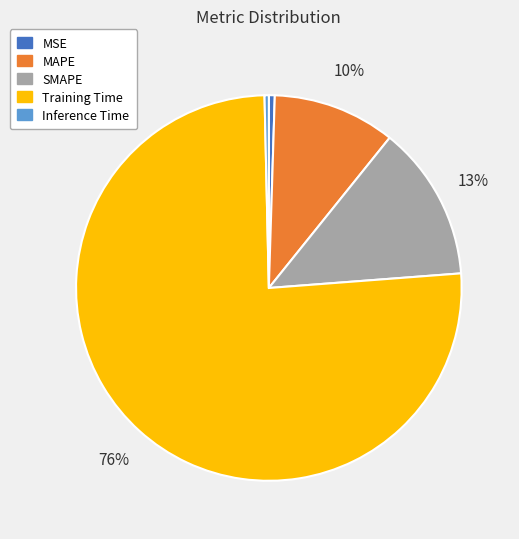

Between MSE and Training Time, which is larger?

Training Time